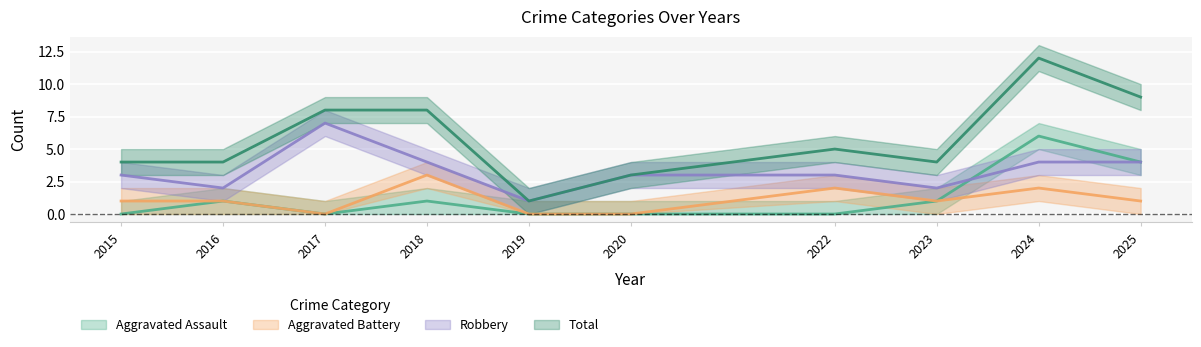

What is the average value of the Robbery series?

3